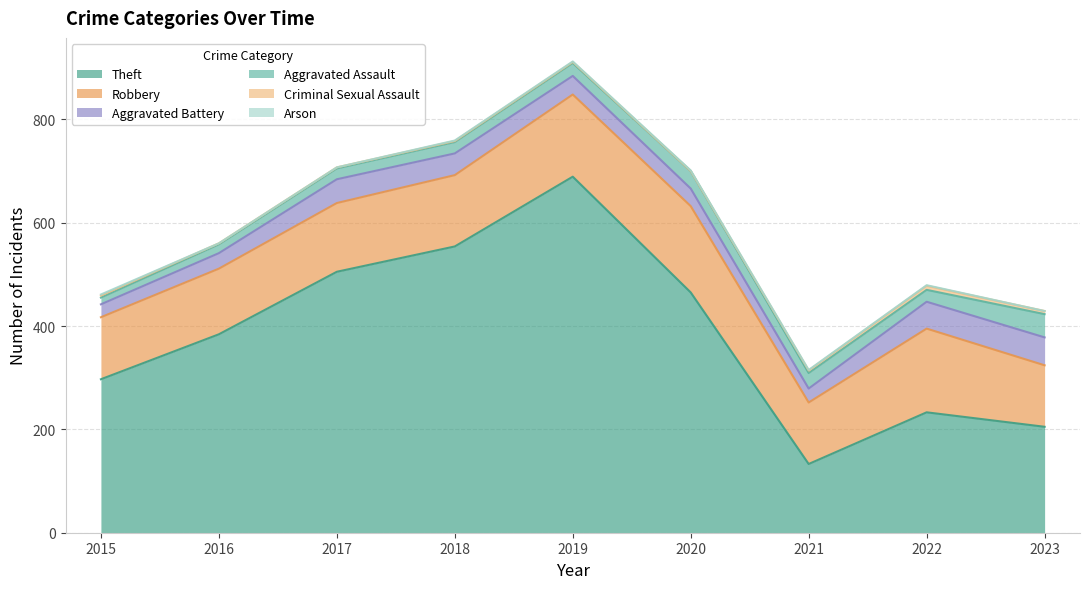

Where does the Criminal Sexual Assault series first go above 2?

2015